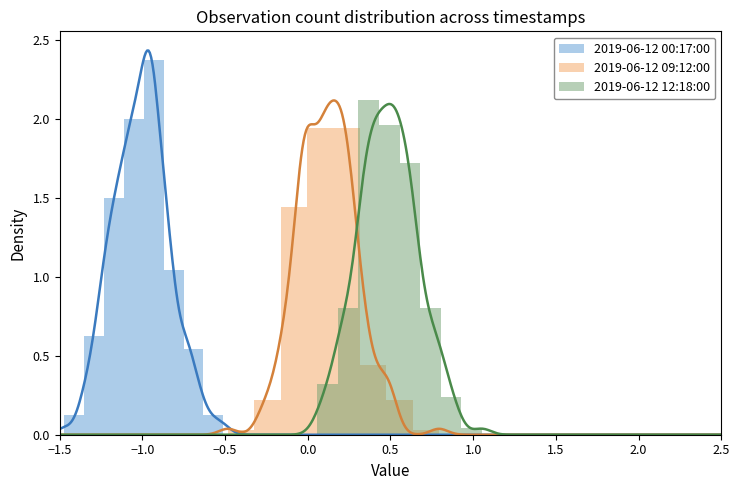

Reading left to right, what are all the values shown in this chart?

2019-06-12 00:17:00: 0.1	0.6	1.5	2.0	2.4	1.0	0.5	0.1
2019-06-12 09:12:00: 0.0	0.2	1.4	1.9	1.9	0.4	0.2	0.0
2019-06-12 12:18:00: 0.3	0.8	2.1	2.0	1.7	0.8	0.2	0.0